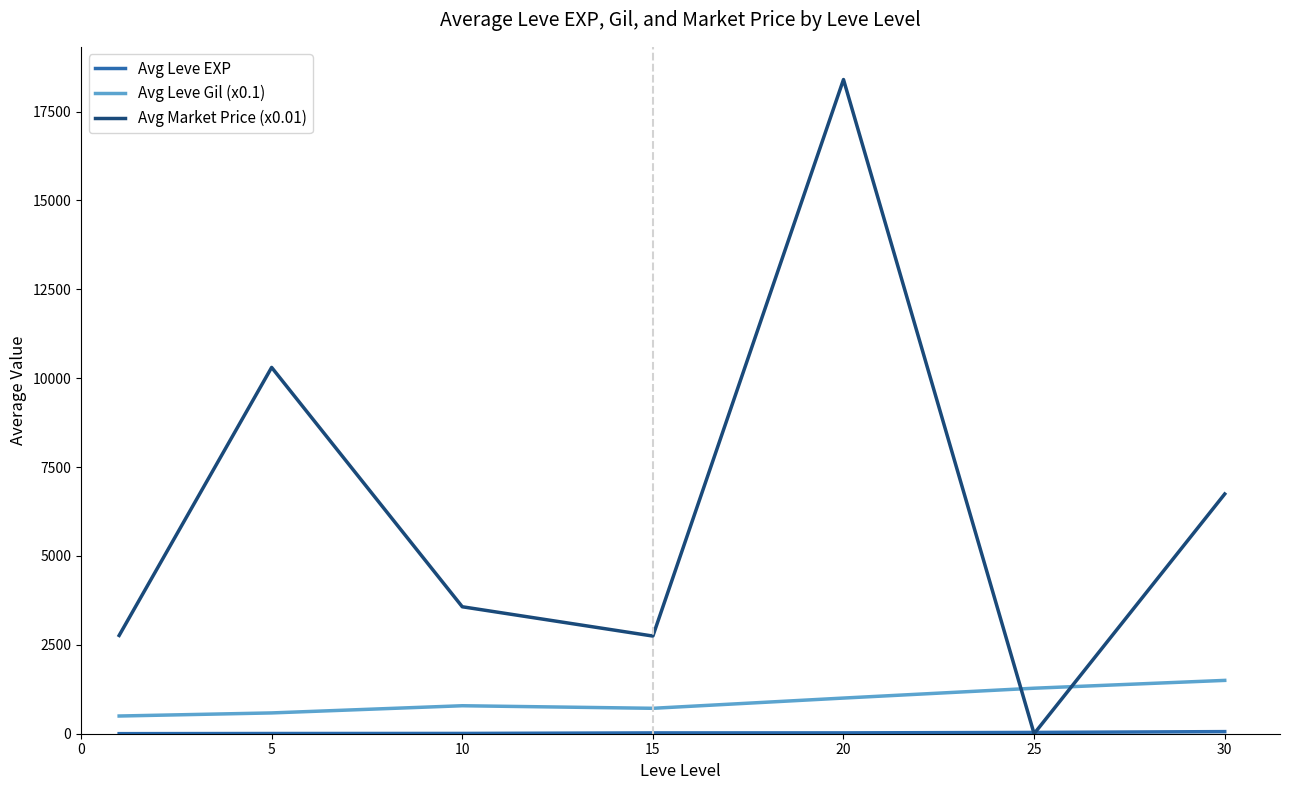

How many distinct data groups are displayed?

3